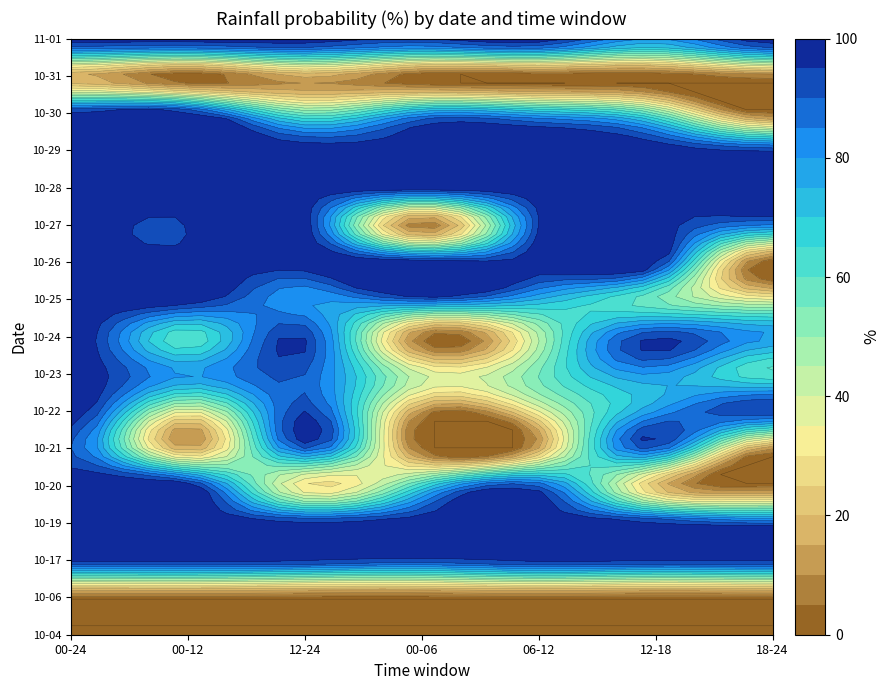

The value of 2023-10-29 at 16 is 61. True or false?

False